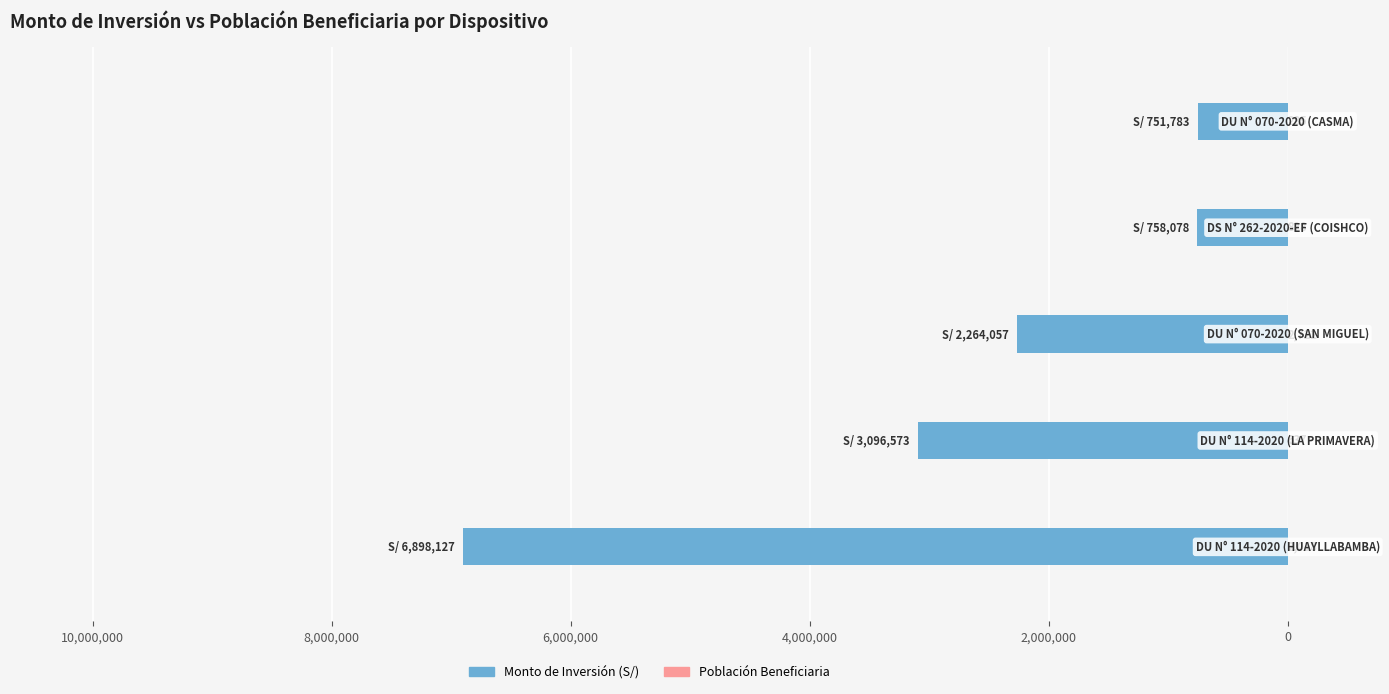

What are all the series names shown in the legend?

Monto de Inversión (S/), Población Beneficiaria